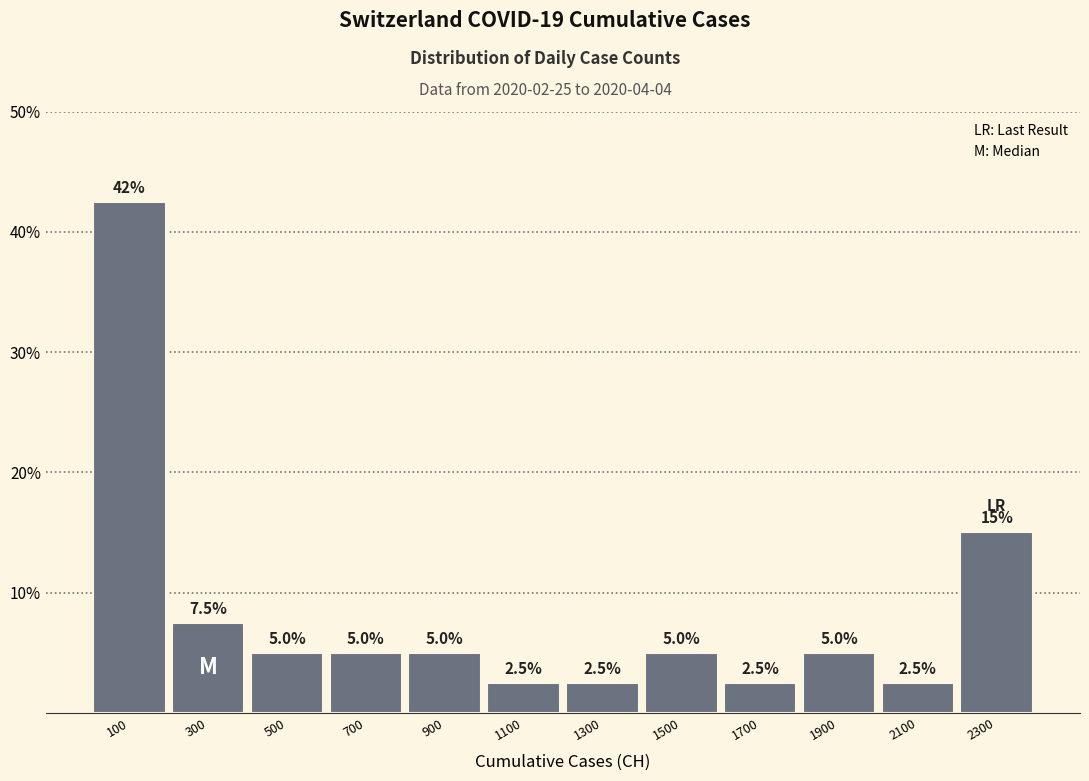

Over which range of the x-axis is the bar tallest?

0 to 200